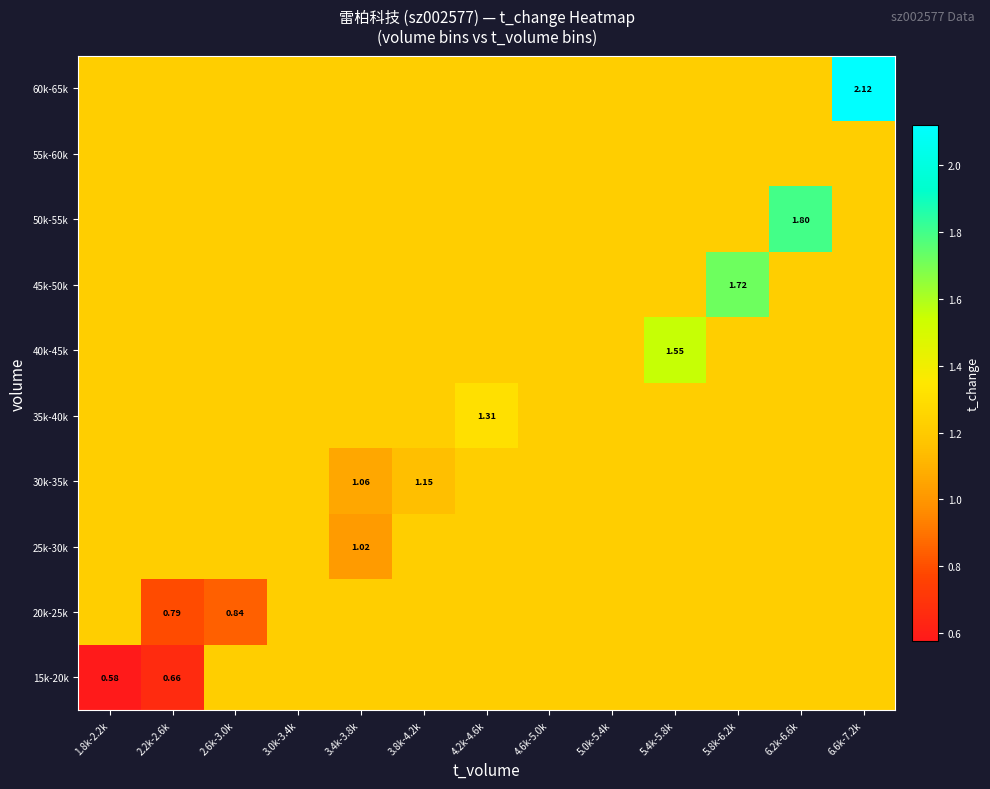

How many 15k-20k values are between 1 and 2?

11